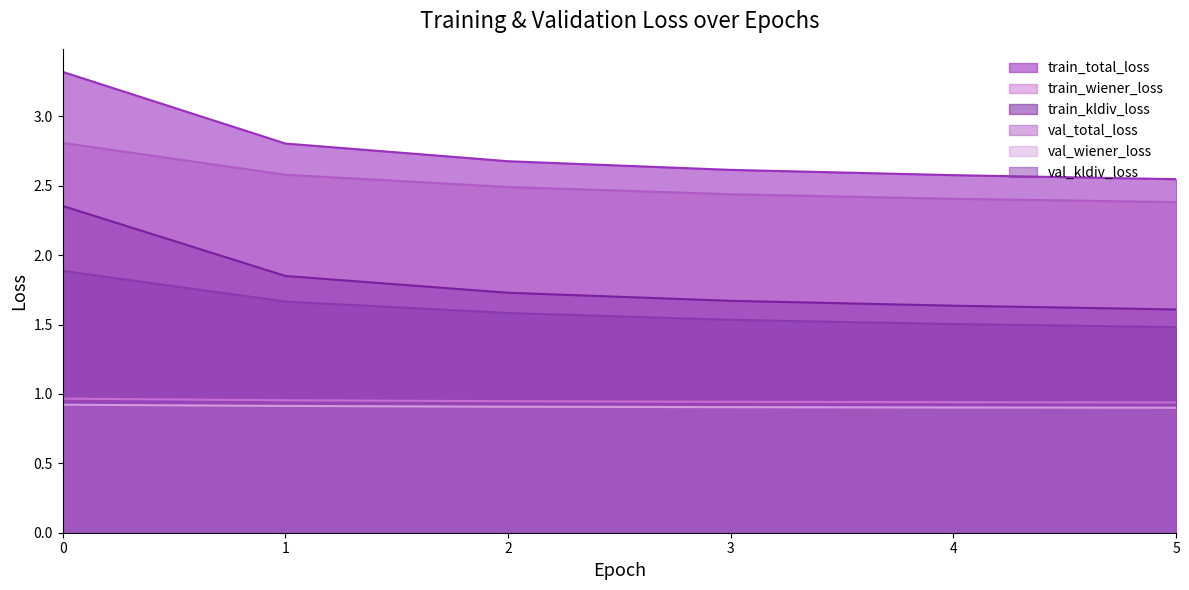

What is the sum of all val_total_loss values?

15.1